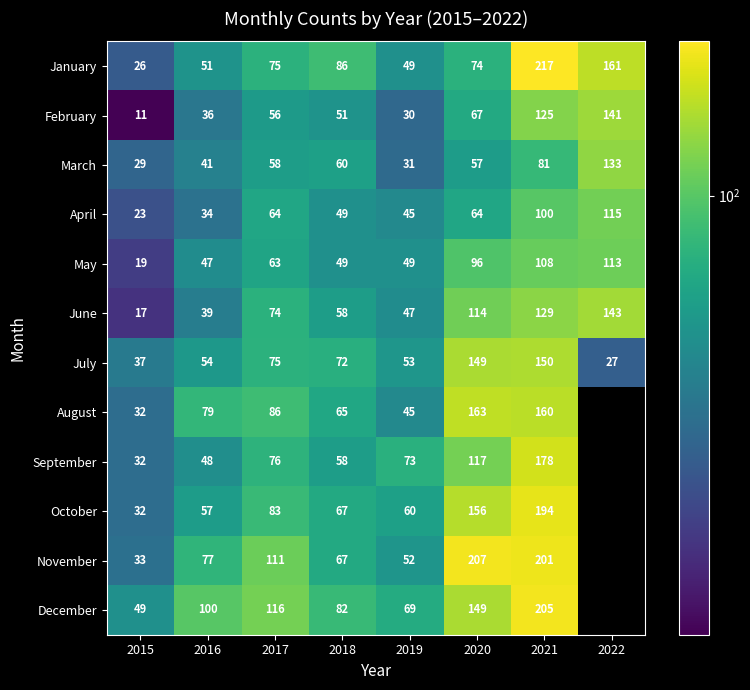

The November series shows 320.4 at 2020. True or false?

False